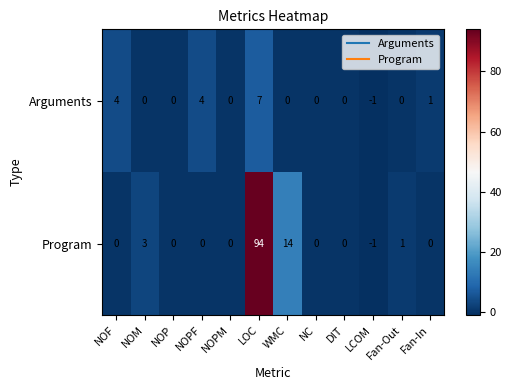

What is the total value across all series at WMC?

14